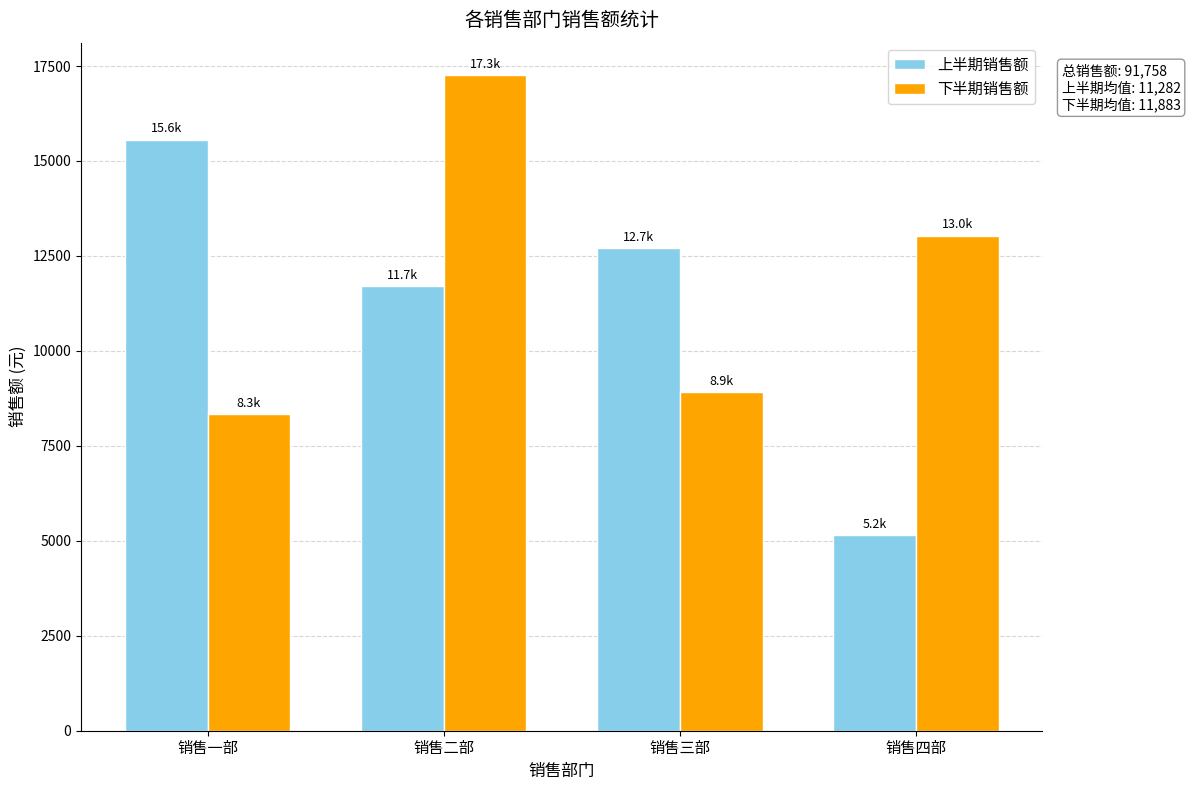

Which label corresponds to the largest value in the chart?

销售二部